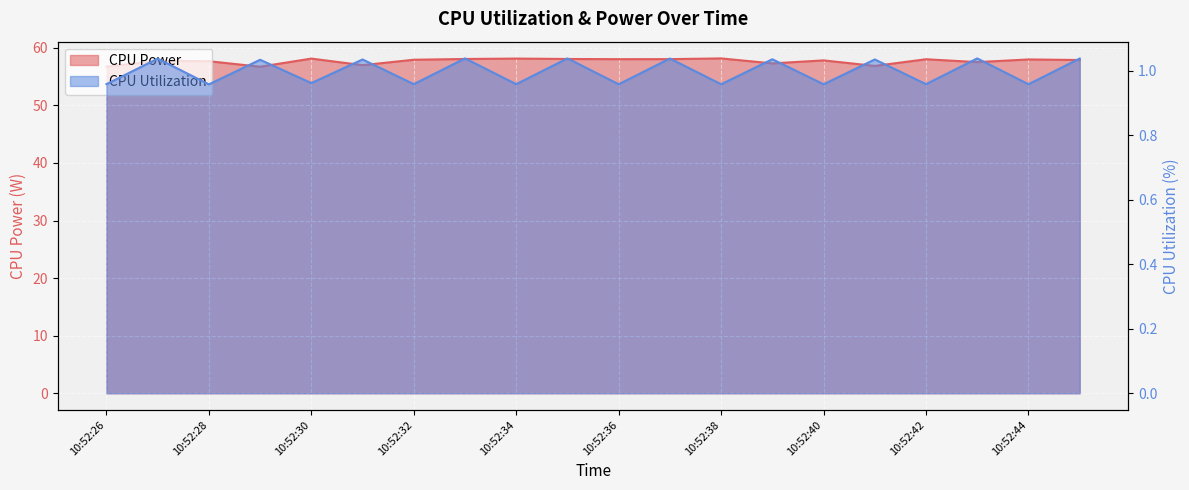

Read the CPU Utilization value at 10:52:28.

1.0